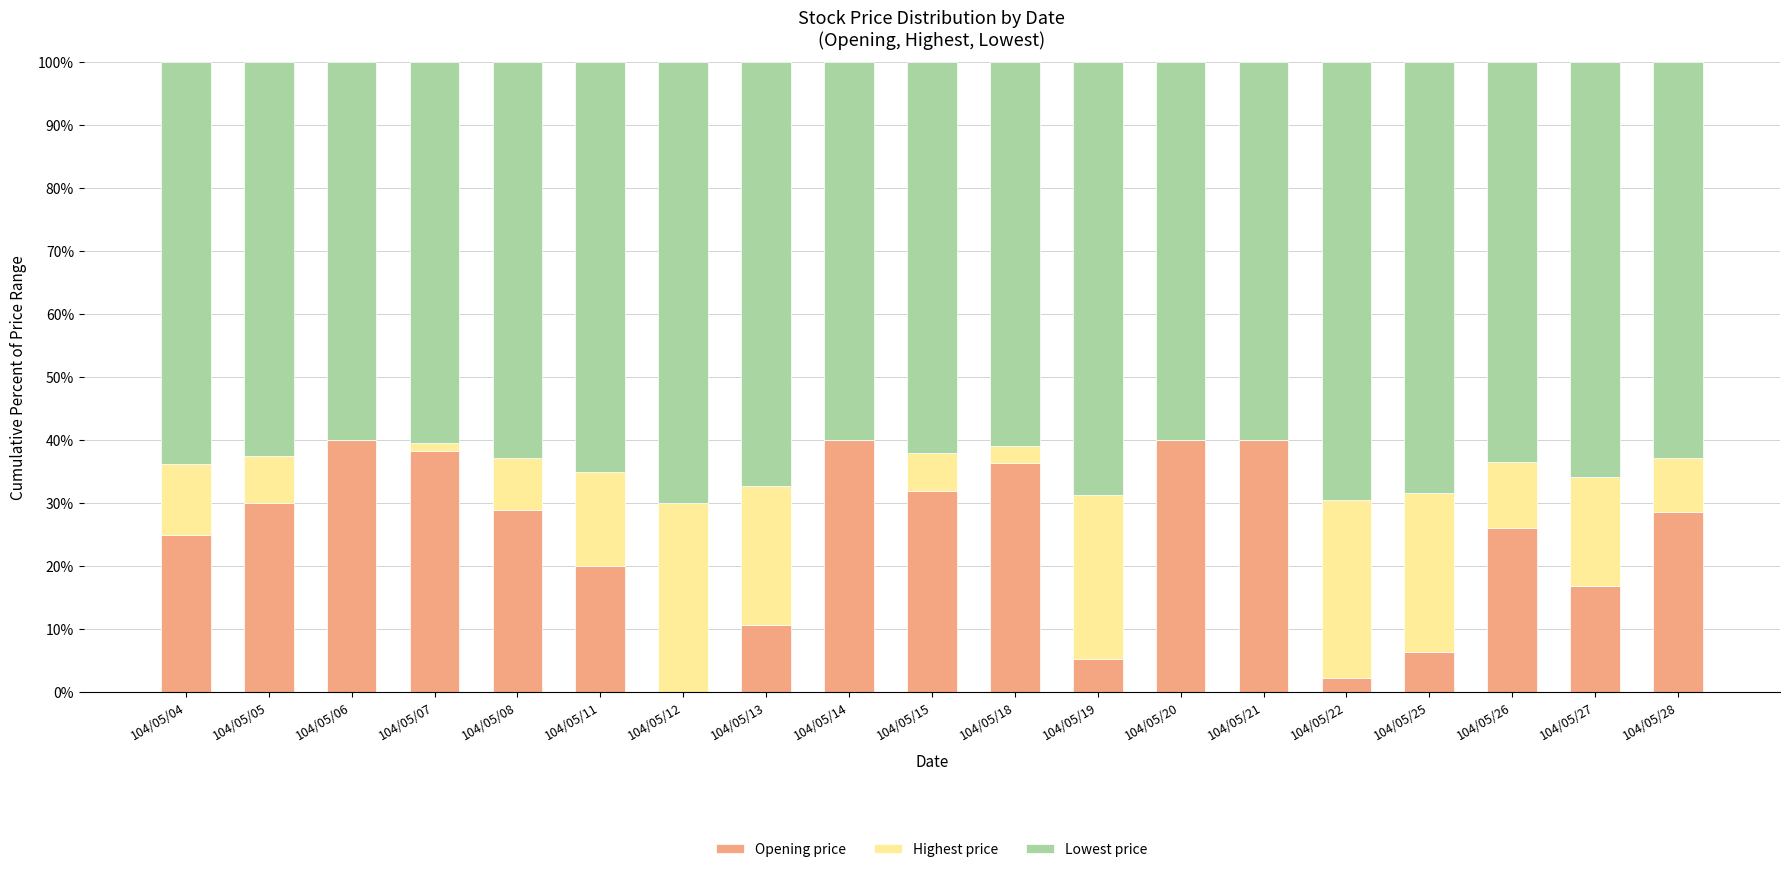

What is the sum of the Opening price values at 104/05/04 and 104/05/11?

45.0